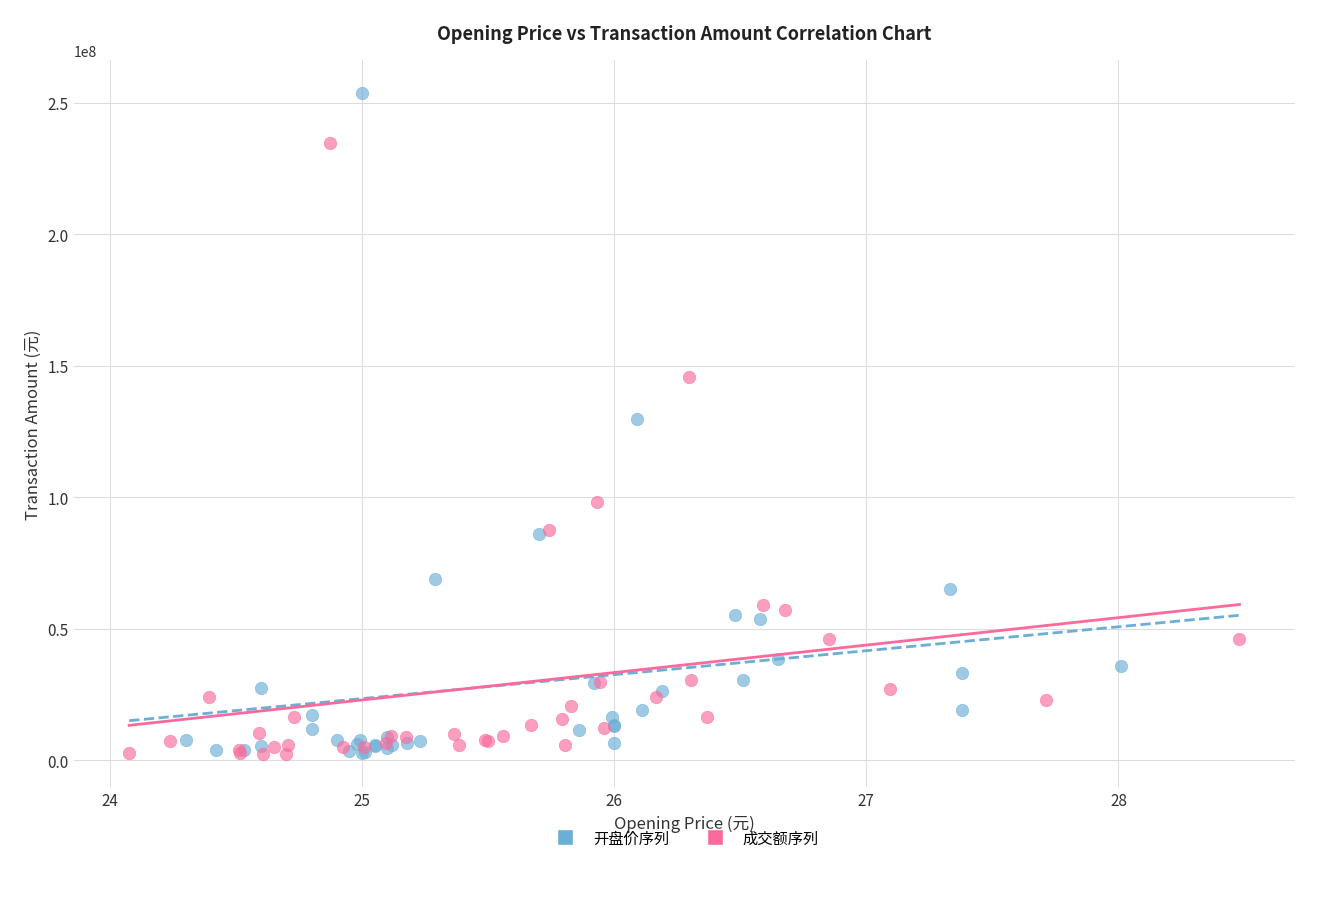

Which series reaches the maximum Y coordinate?

开盘价序列